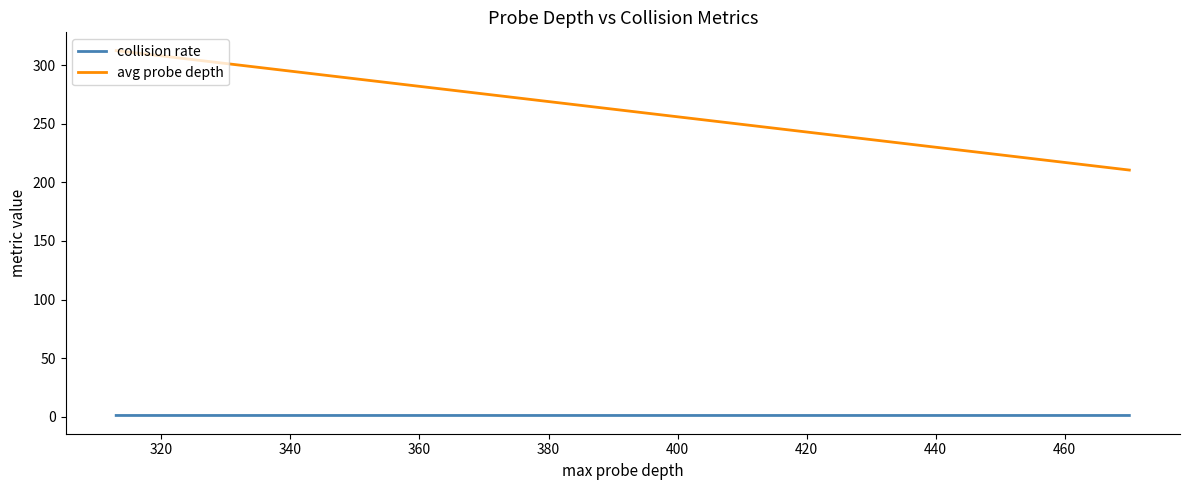

Rank the series at 320 from highest to lowest value.

avg probe depth, collision rate